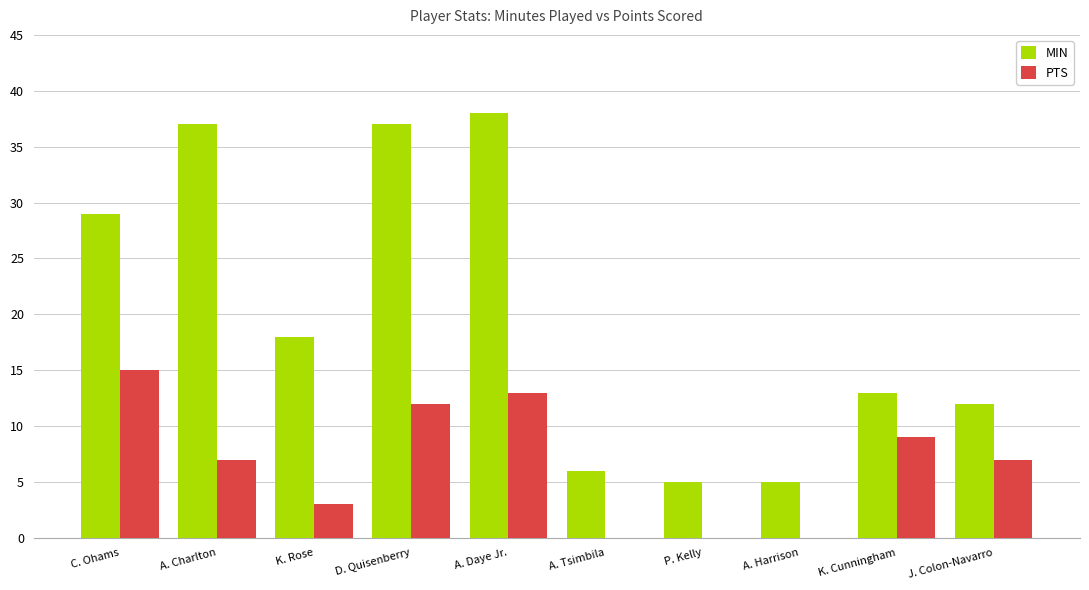

How many categories are shown in the chart?

10